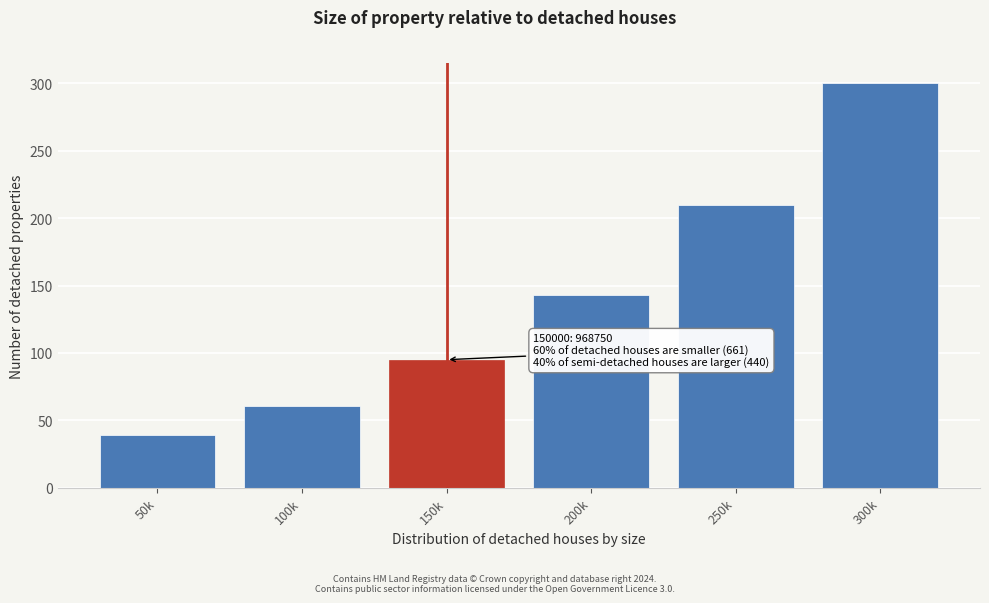

Reading right to left, extract all data points from this chart.

300	210	143	95	61	39